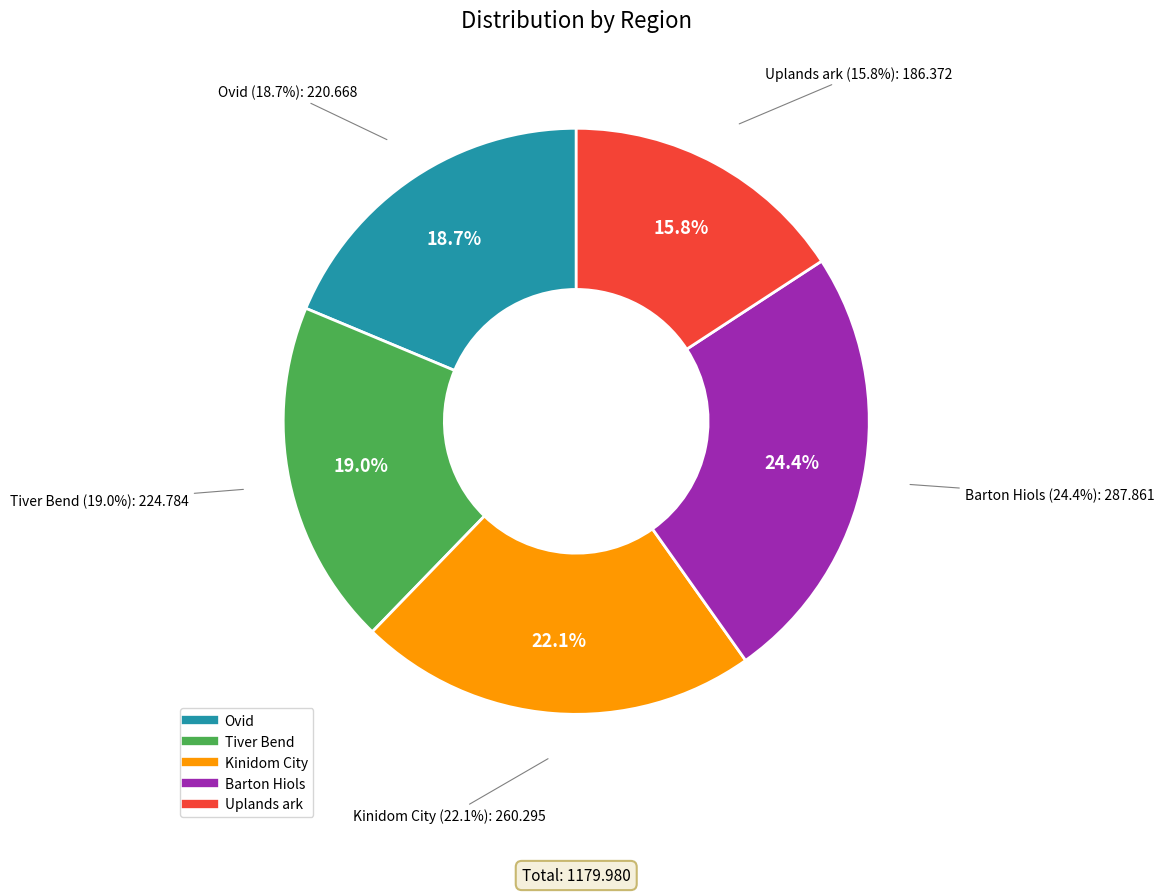

Is there a majority slice in this chart?

No